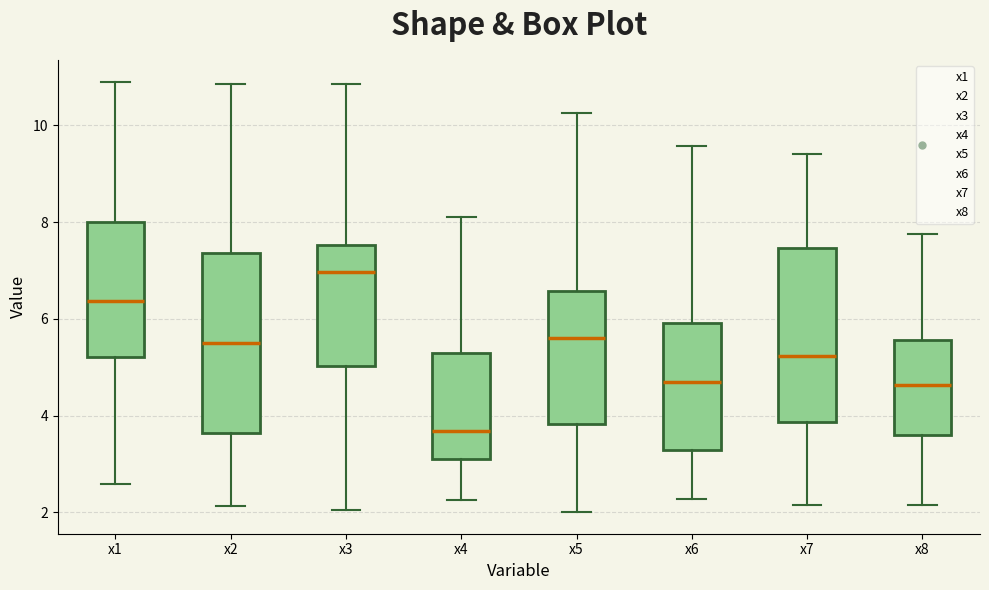

Which box has the lowest median line?

x4